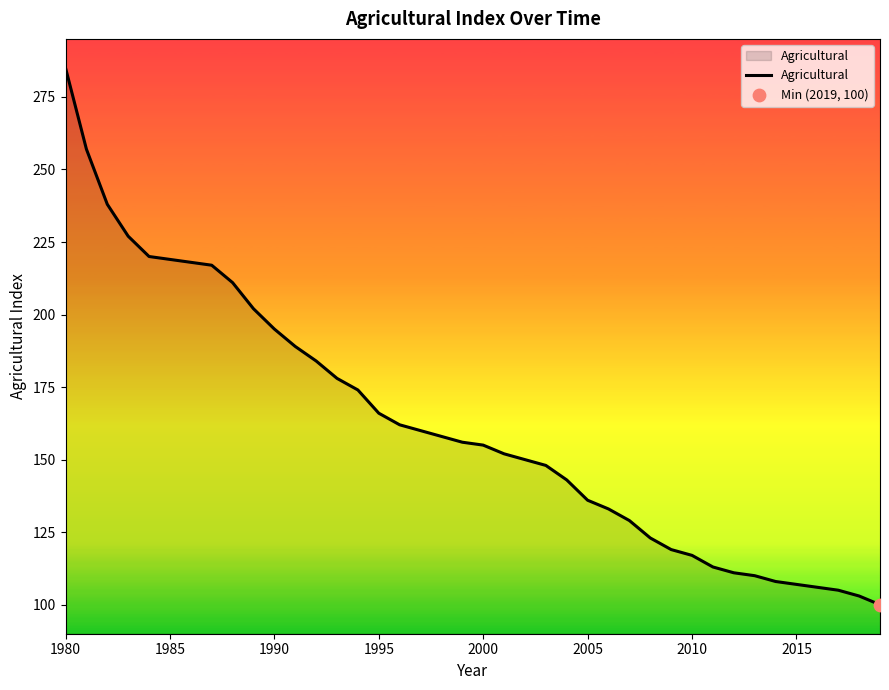

What is the smallest value displayed?

100